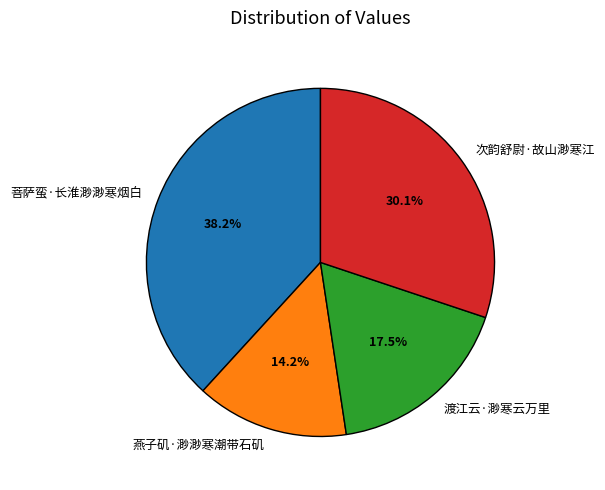

The 次韵舒尉·故山渺寒江 slice represents 30% of the pie. True or false?

True